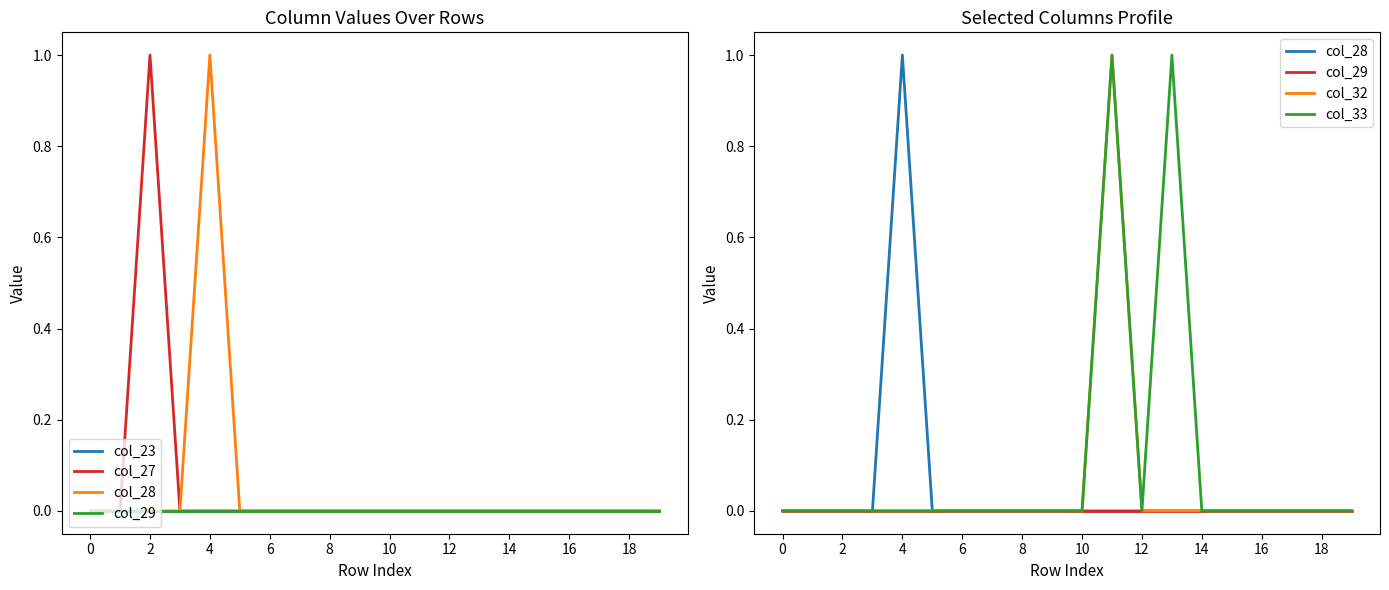

What is the sum of all col_33 values?

2